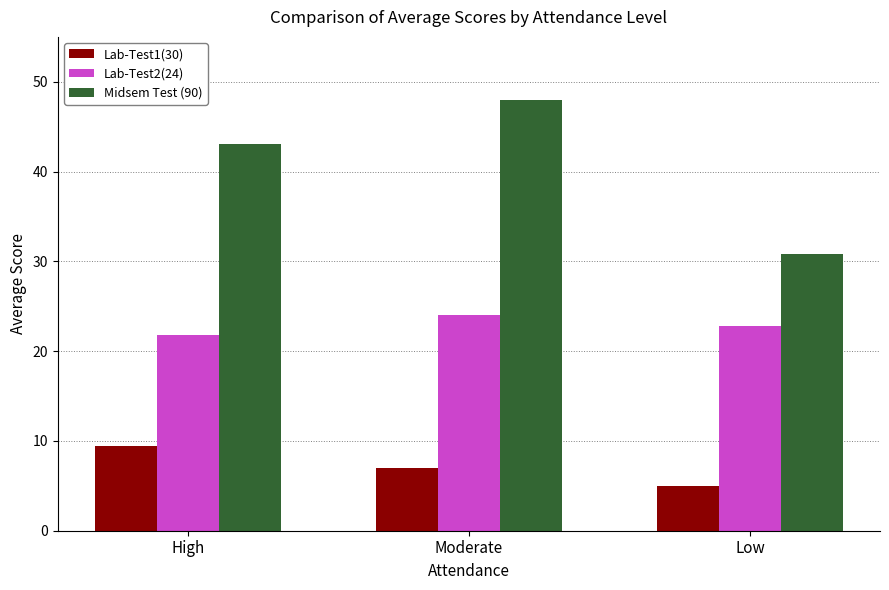

Reading left to right, extract all data points from this chart.

Lab-Test1(30): High=9.4	Moderate=7.0	Low=5.0
Lab-Test2(24): High=21.8	Moderate=24.0	Low=22.9
Midsem Test (90): High=43.1	Moderate=48.0	Low=30.8